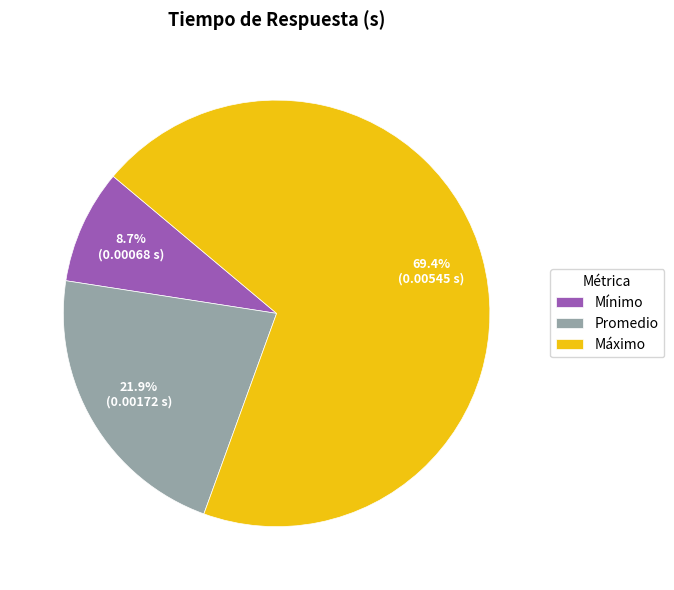

The Mínimo slice represents 21% of the pie. True or false?

False